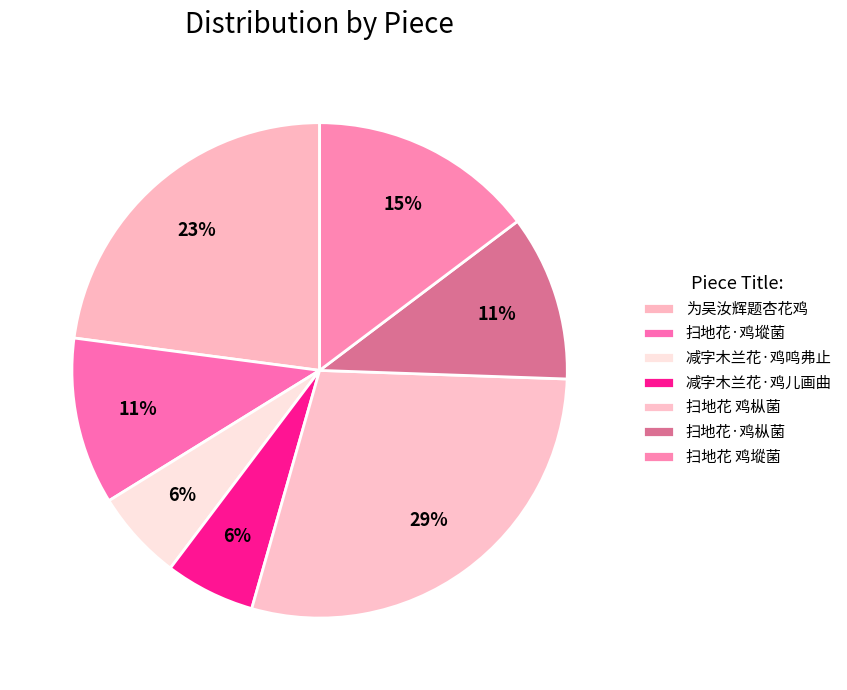

Is there any slice that represents more than half of the pie?

No